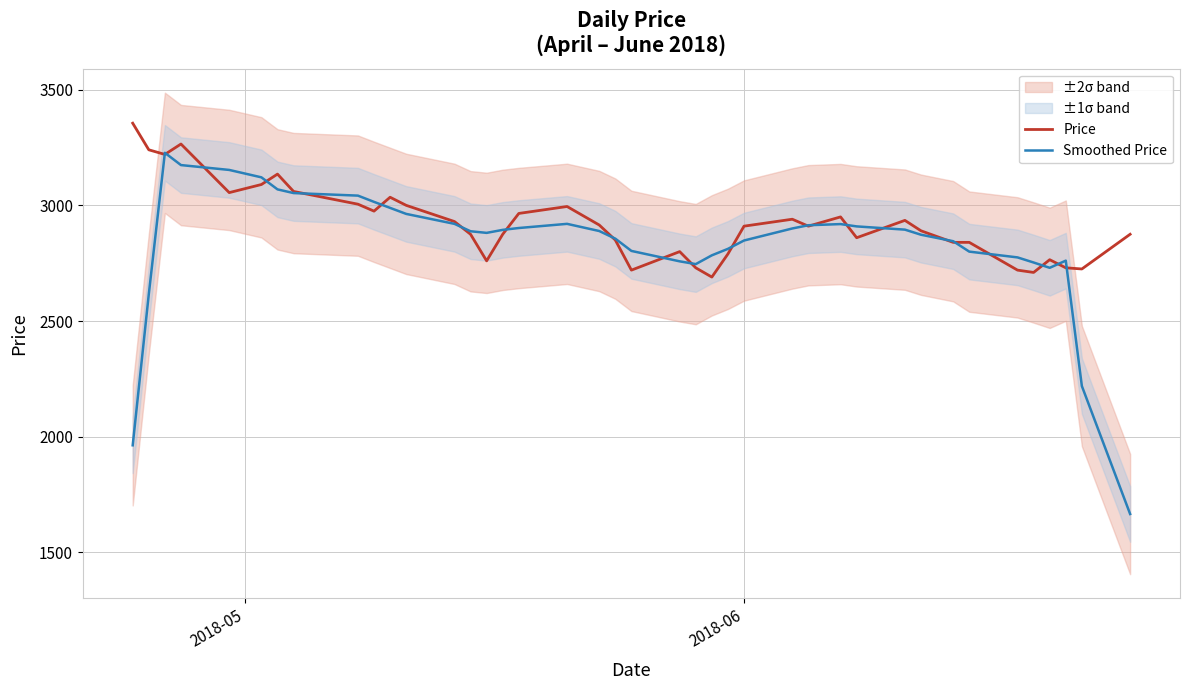

How many lines are shown in the chart?

2